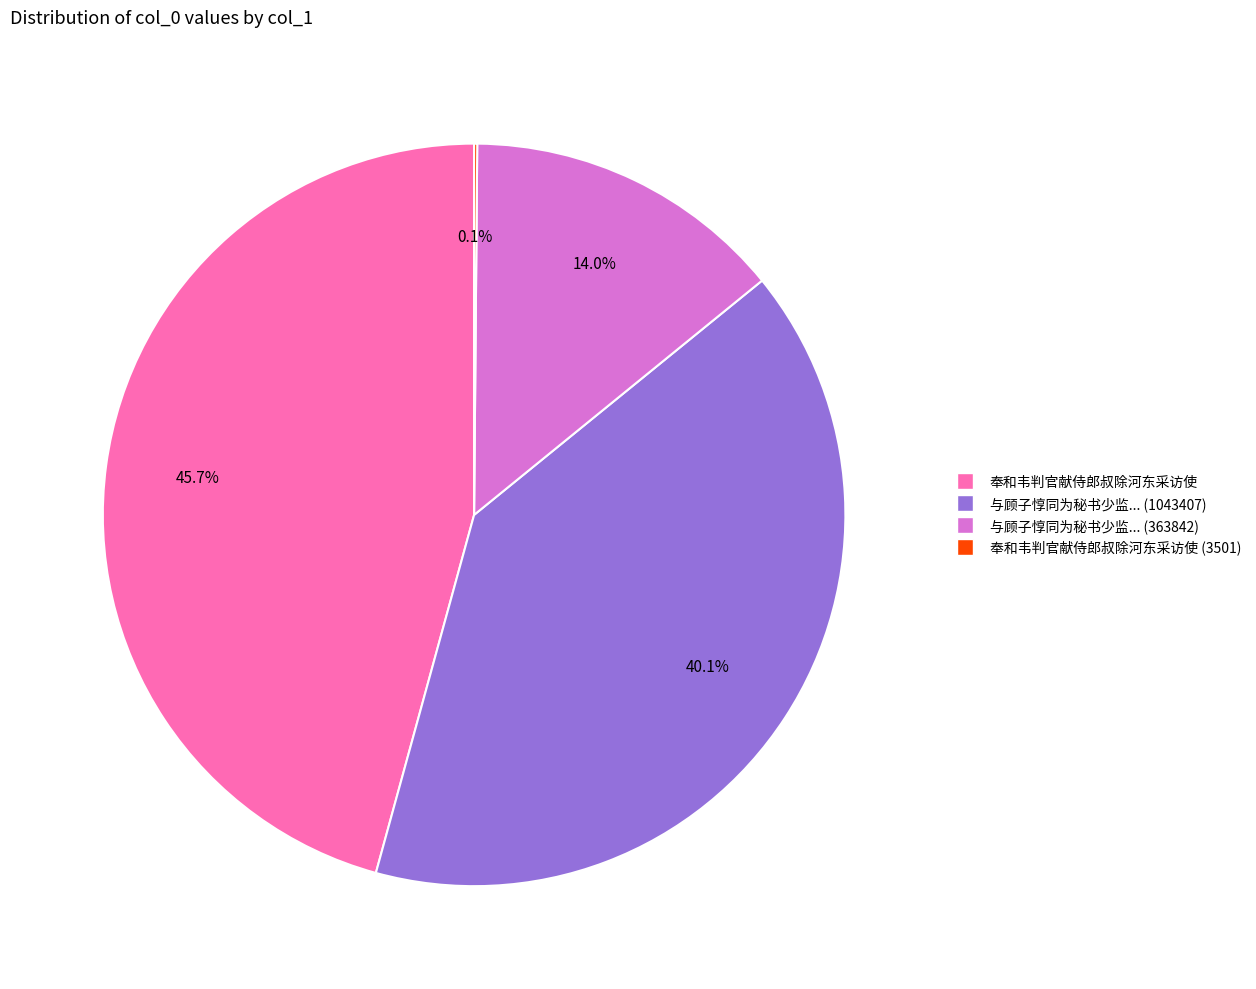

Does any single category account for the majority?

No